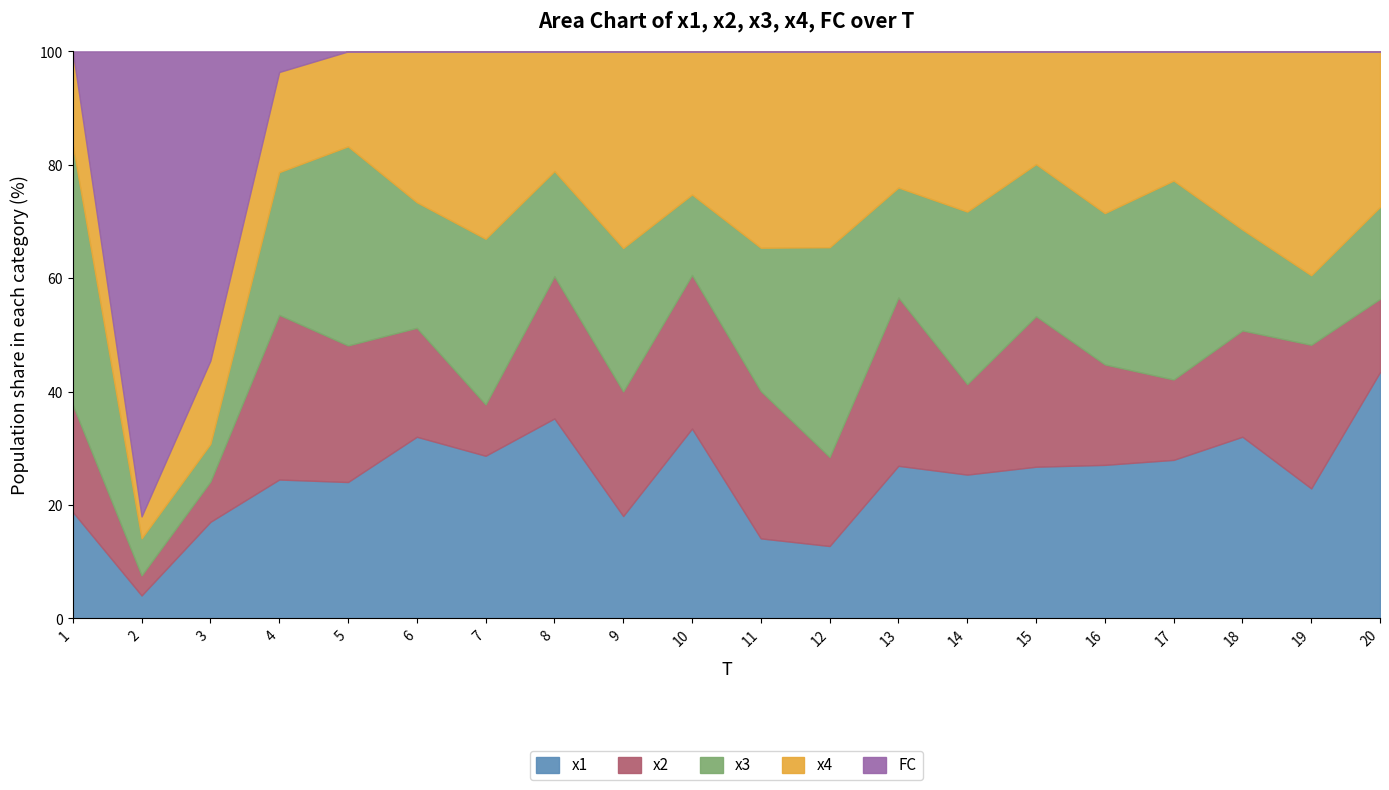

Is it true that x1 equals 14.0 at 5?

False